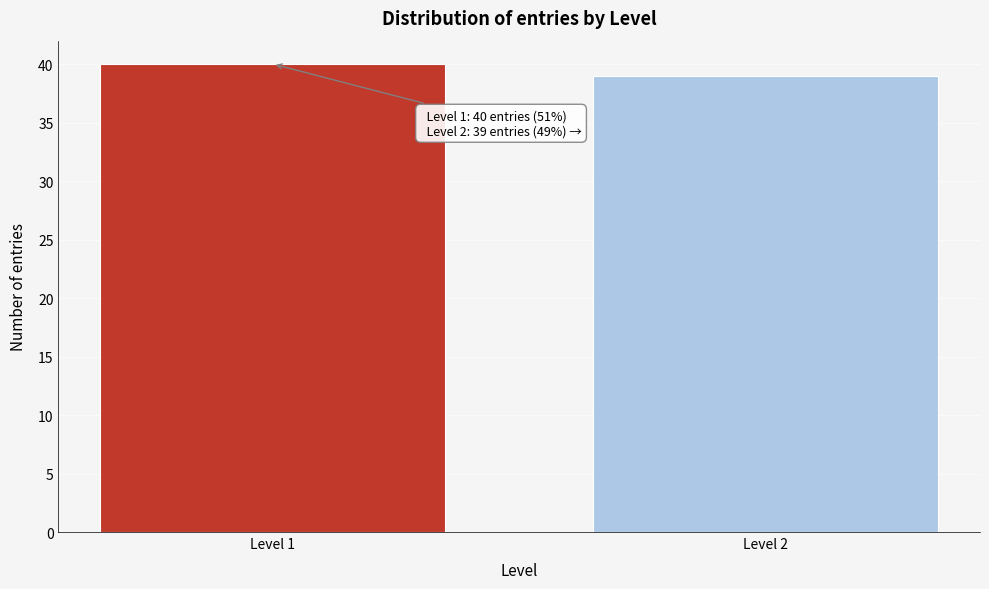

Reading left to right, what are all the values shown in this chart?

Level 1=40	Level 2=39